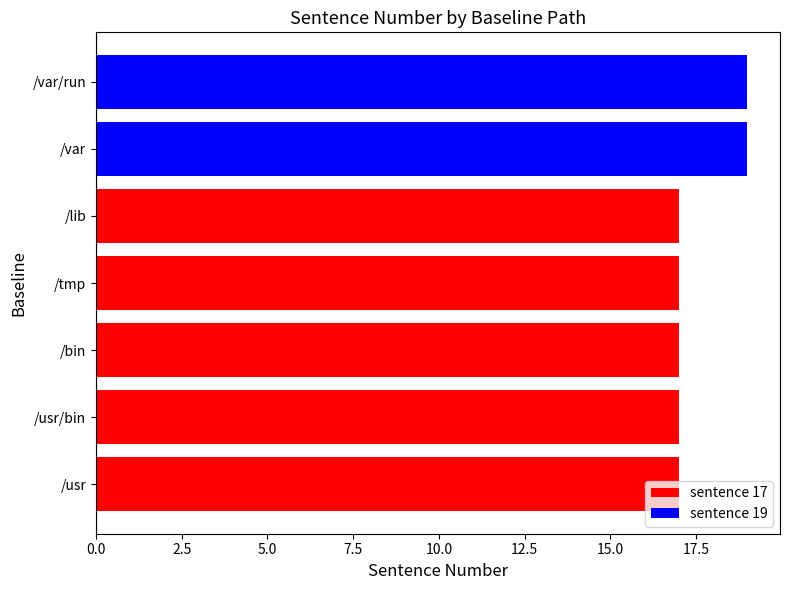

What is the maximum value shown in the chart?

19